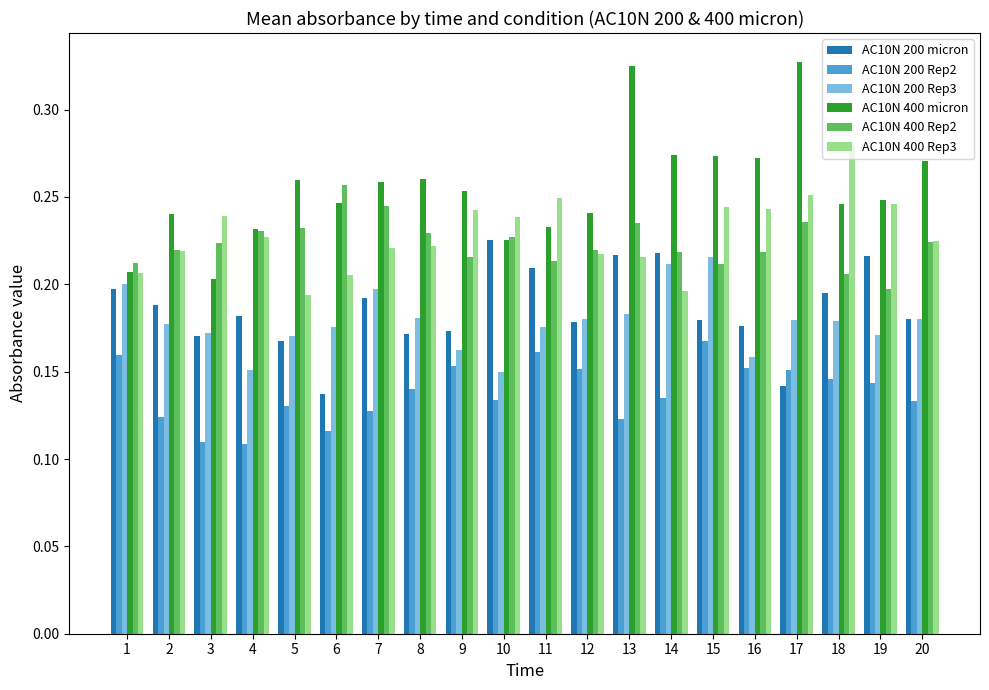

Between 1 and 18, which series saw the biggest shift?

AC10N 400 Rep3